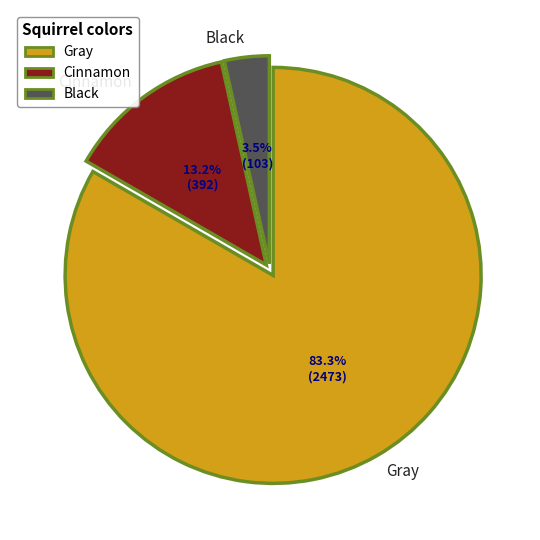

The Black slice represents 16% of the pie. True or false?

False